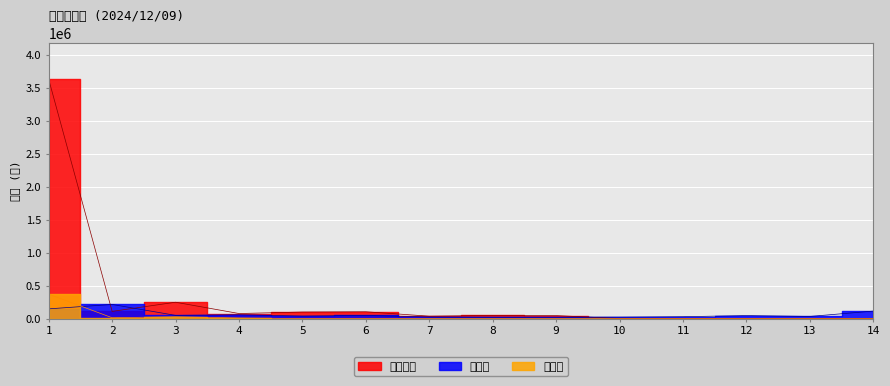

What is the difference between the maximum and second lowest values in the 業販分 series?

193000